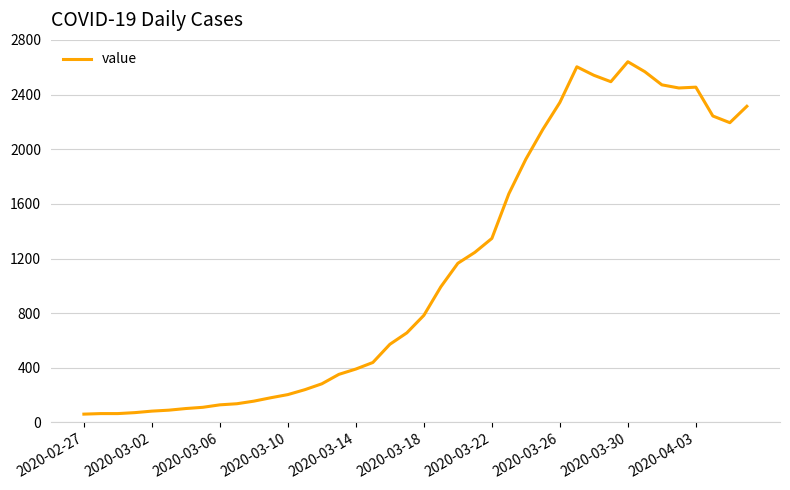

What is the difference between the maximum and minimum values?

2579